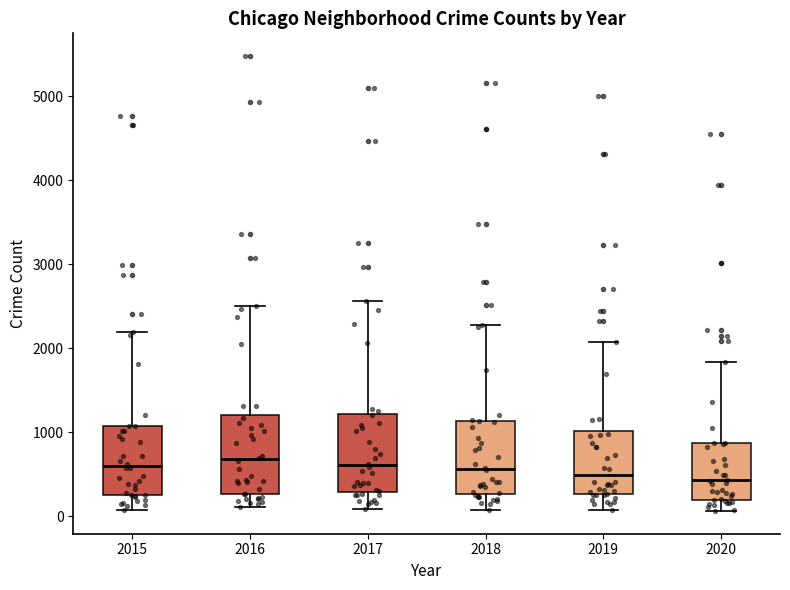

Where is the upper edge of the box at x = 2019 on the y-axis? The values are not printed on the chart, so give them approximately, as read against the axis.

1000